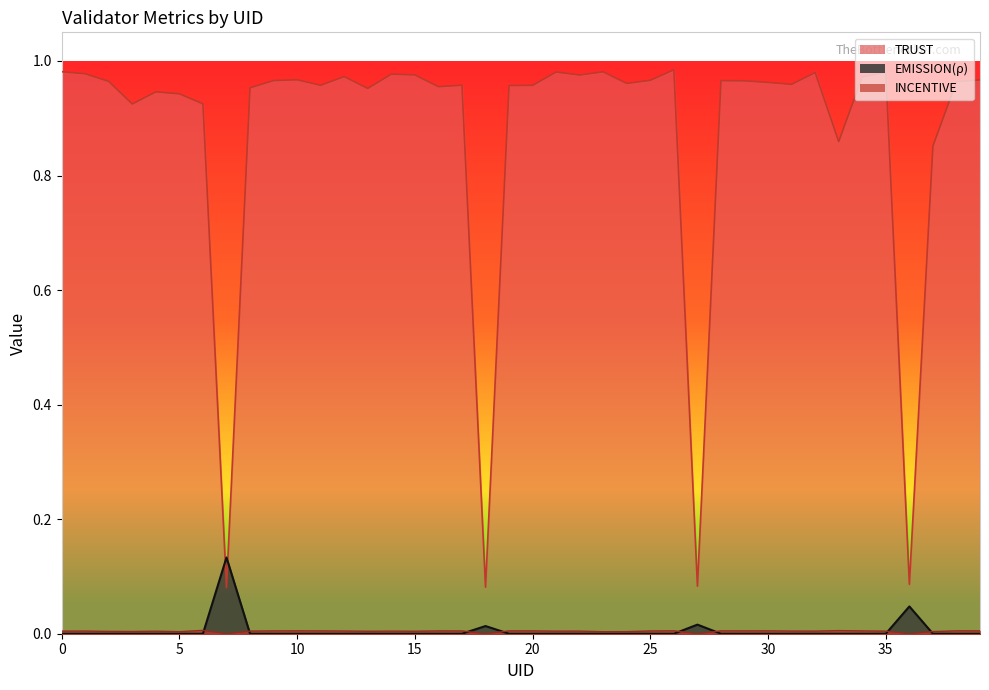

Where is the first local maximum for INCENTIVE?

1